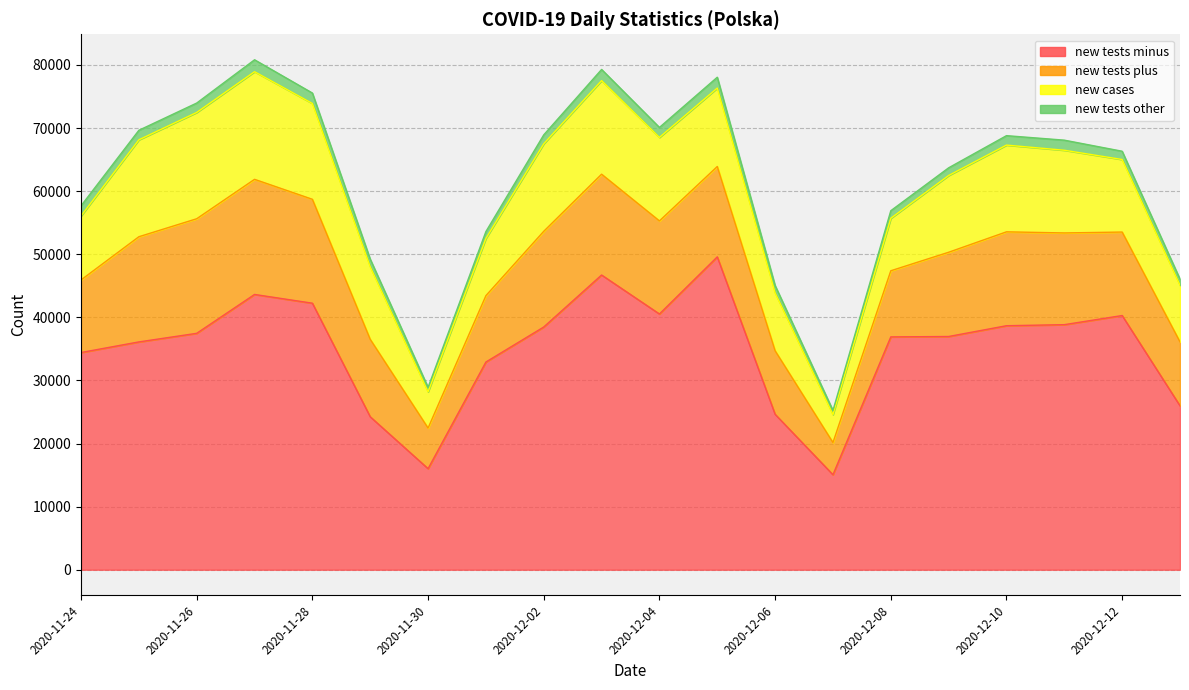

What is the difference between the maximum and minimum values in the new_tests_plus series?

13144